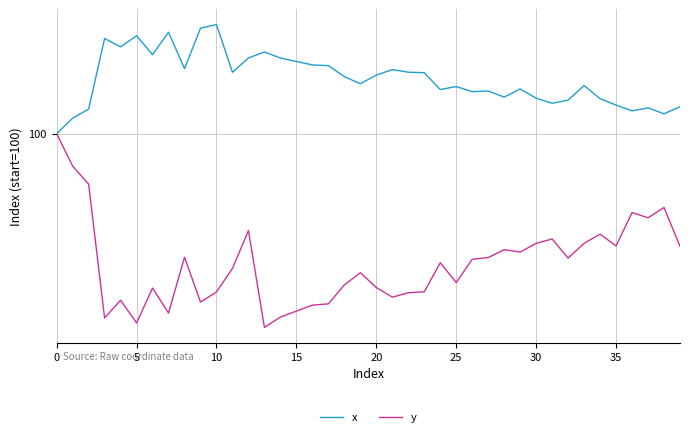

How many x values are between 100 and 101?

40